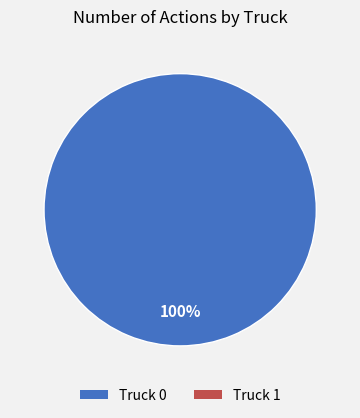

How many segments does this pie chart have?

1